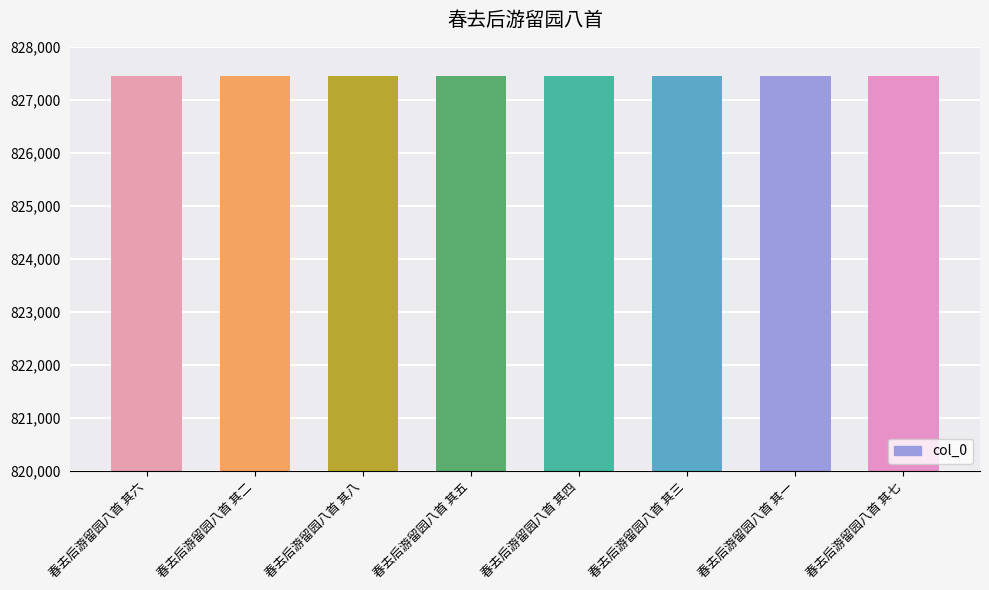

What is the maximum value shown in the chart?

827457